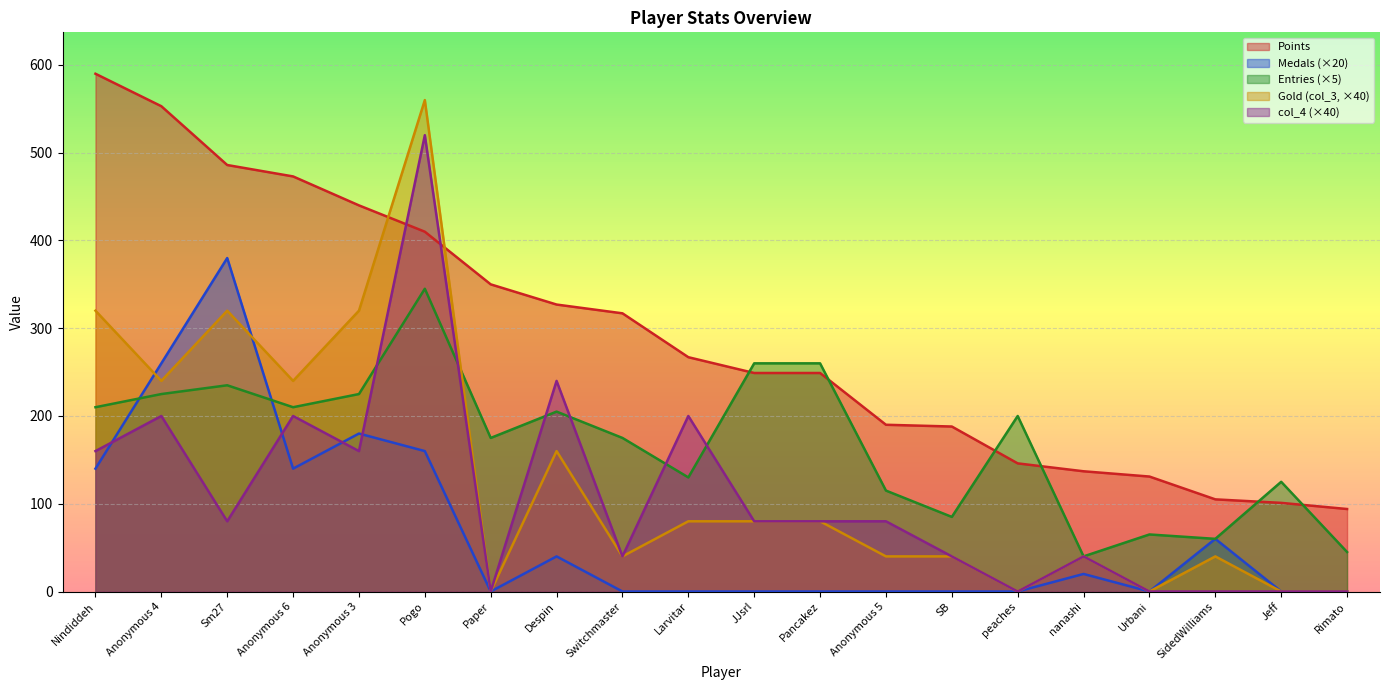

Which series has the widest spread of values?

Gold (col_3, ×40)